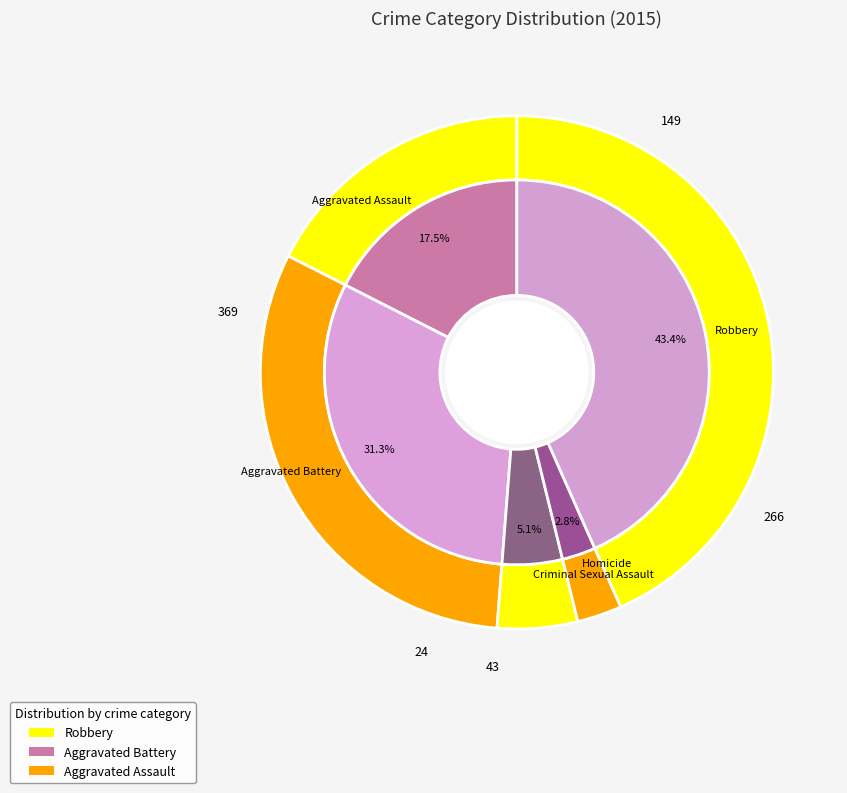

To the nearest percent, what is the difference between the largest and smallest slice percentages?

41%